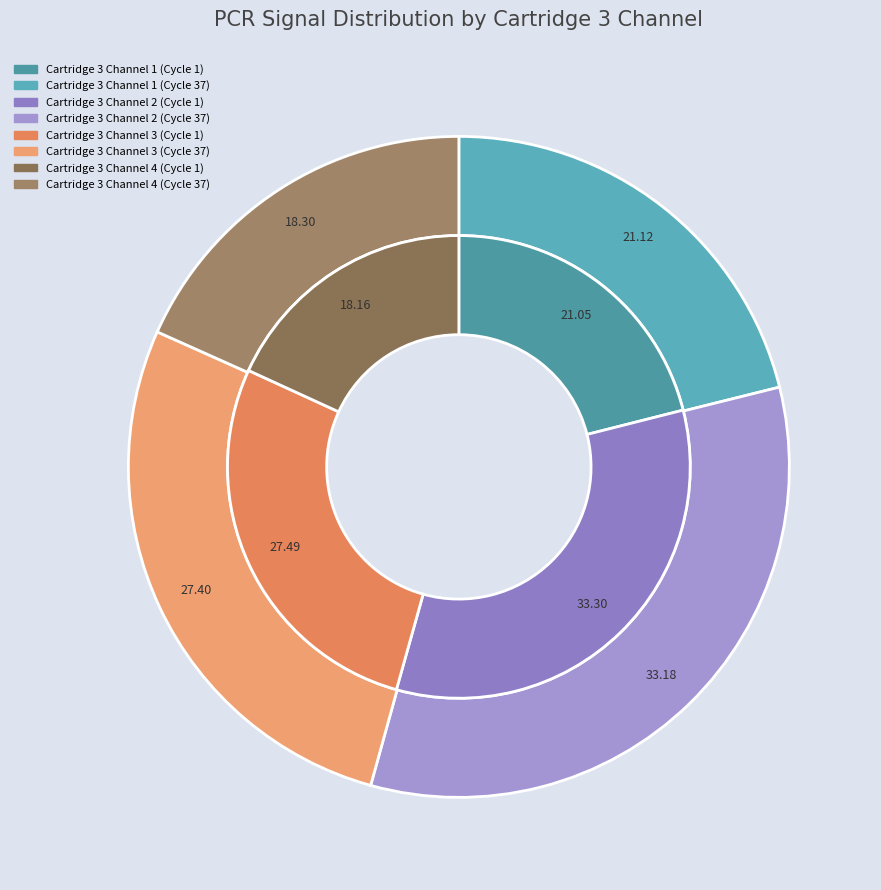

What percentage is NOT represented by Cartridge 3 Channel 3?

72.5%